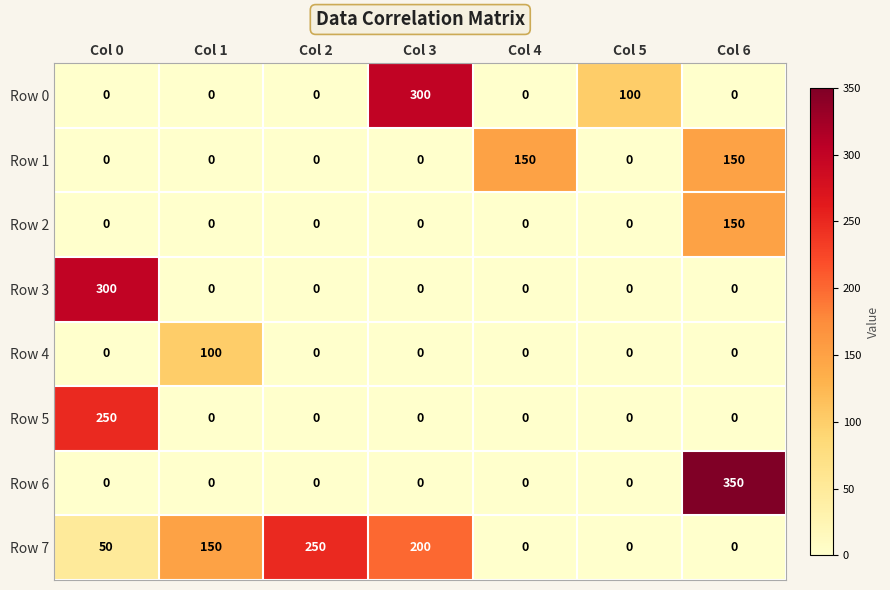

How many positive values does the Row 5 series have?

1